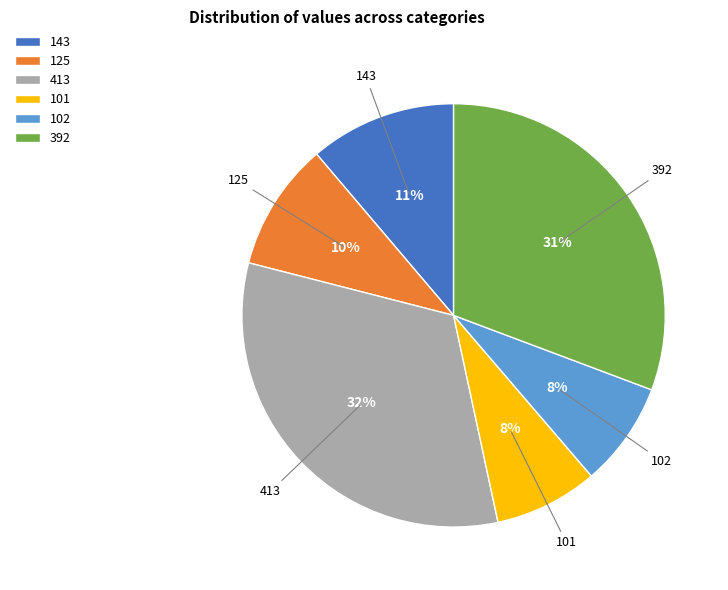

How many slices are in this pie chart?

6